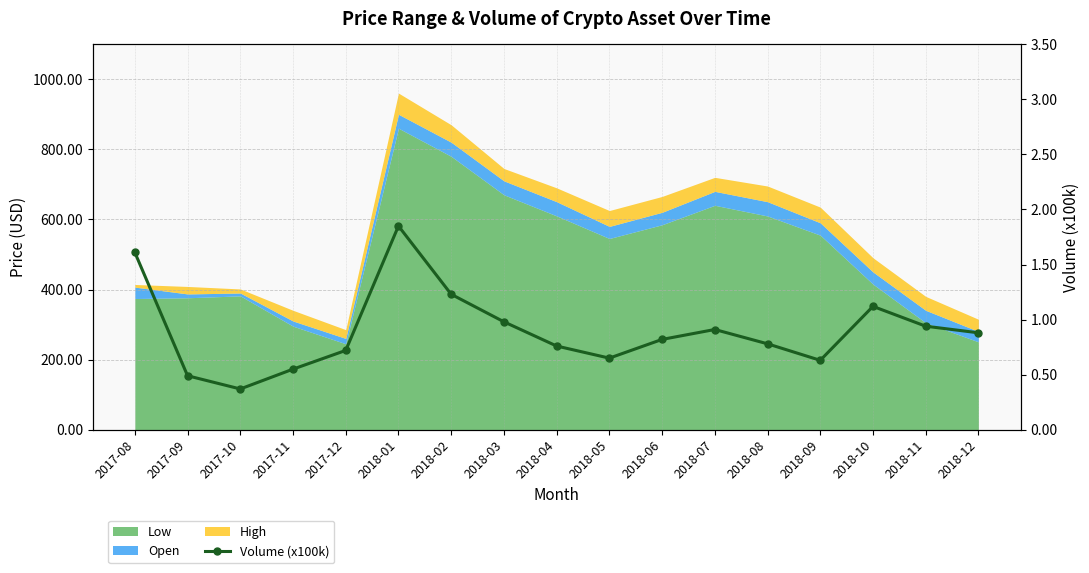

What is the value of the 6th point from the left?

1.9